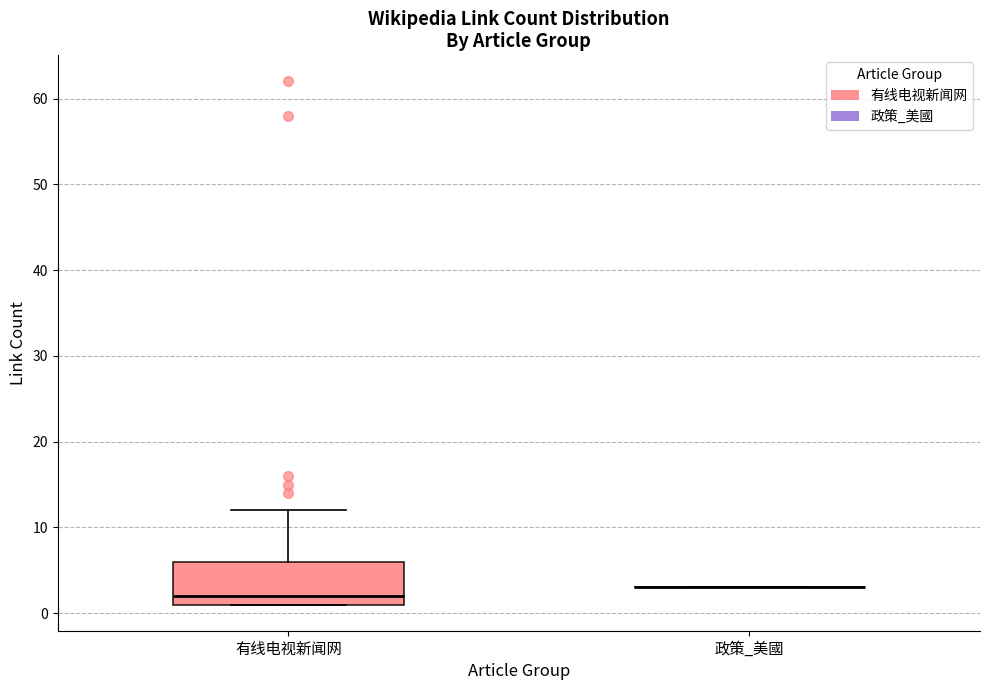

Which box is the tallest, from its lower edge to its upper edge?

有线电视新闻网